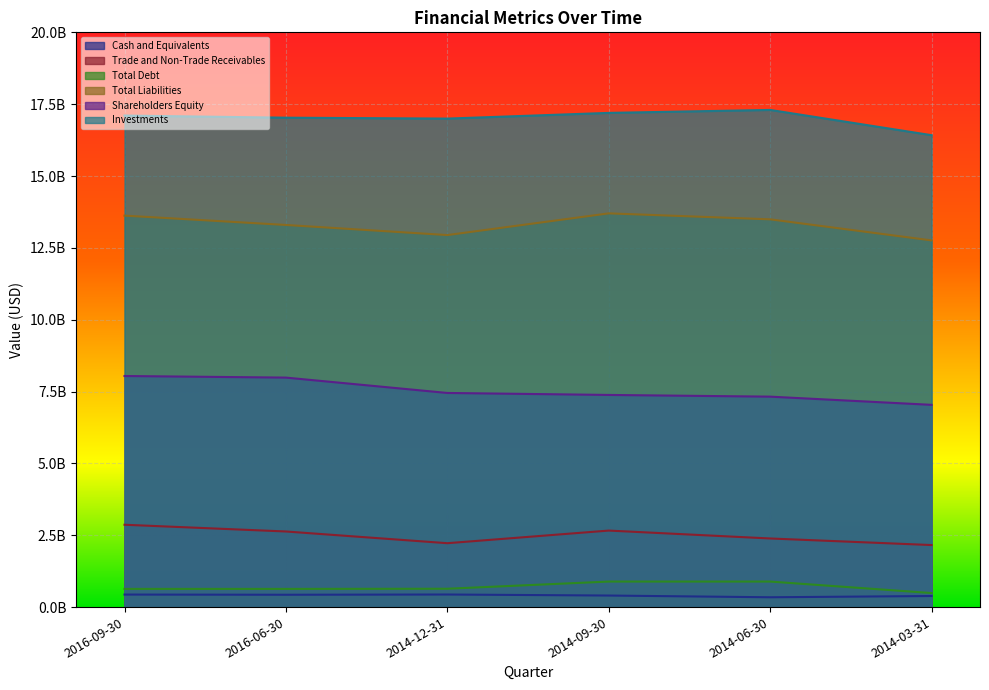

Where is the first local minimum for Trade and Non-Trade Receivables?

2014-12-31